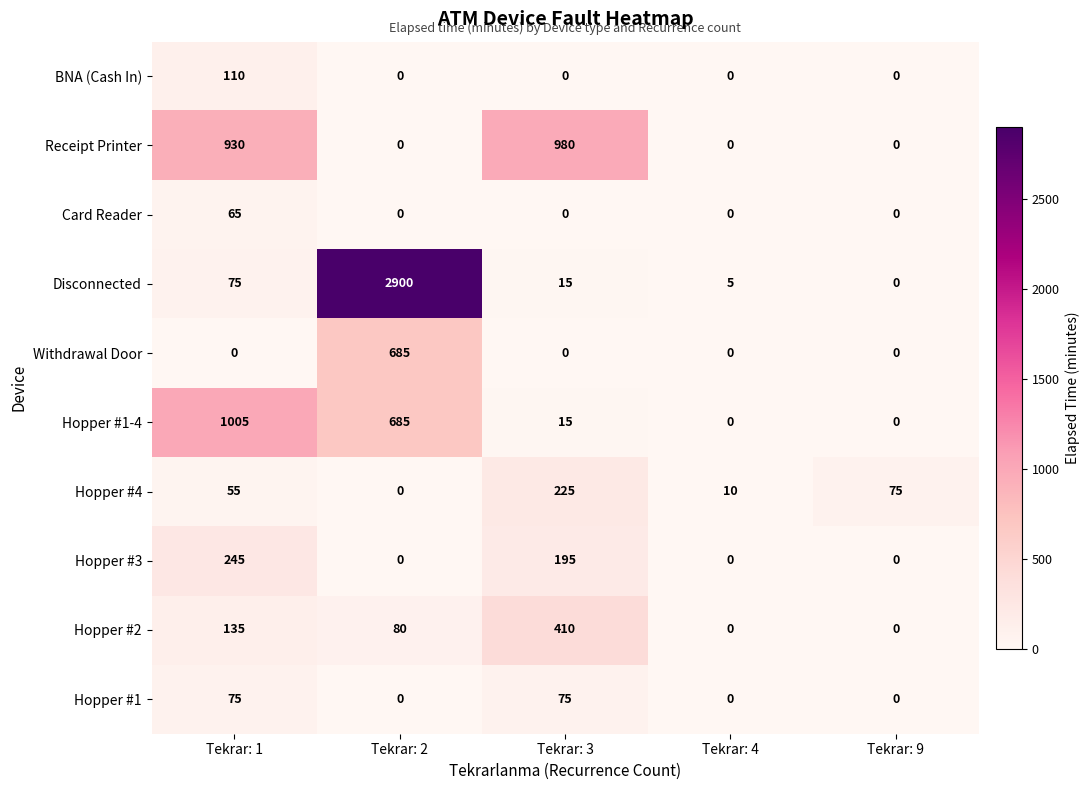

Which series has the largest total across all categories?

Disconnected